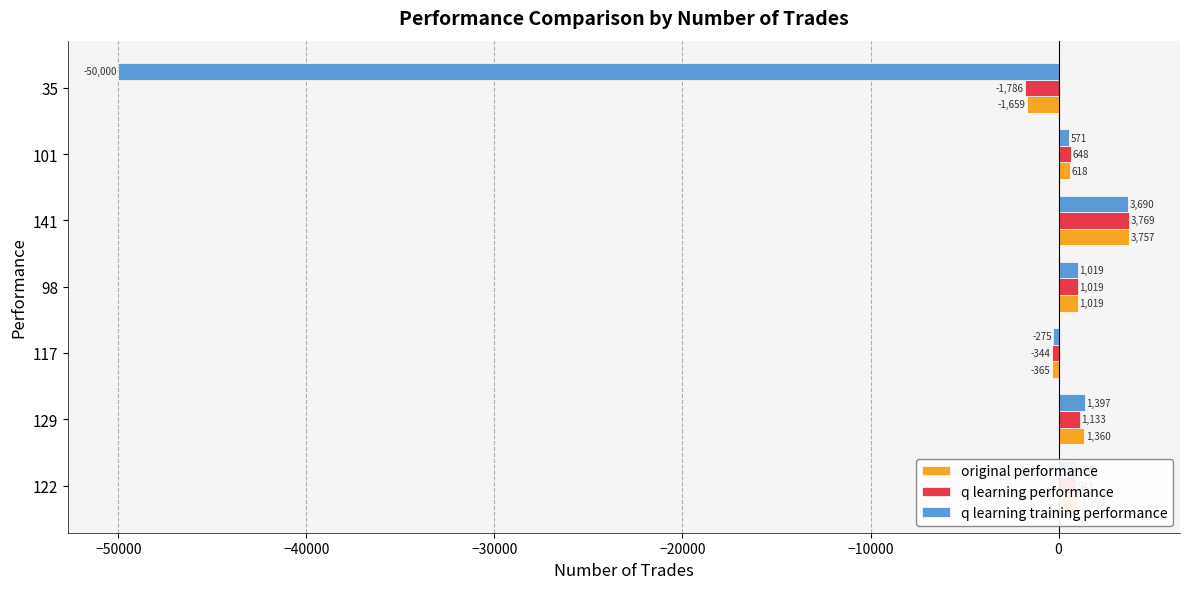

Between 122 and 117, which series saw the biggest shift?

original performance